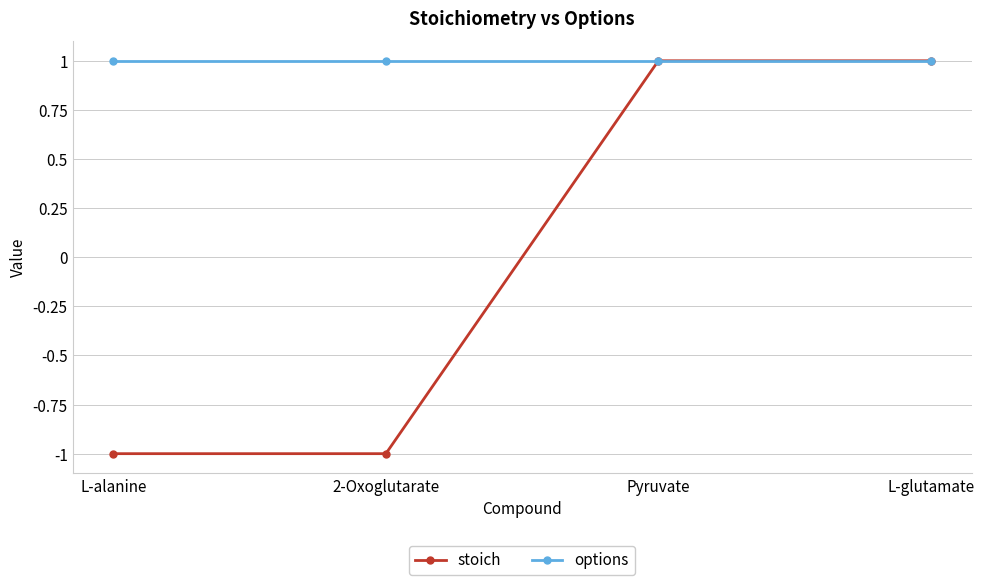

Is it true that stoich equals 1 at Pyruvate?

True